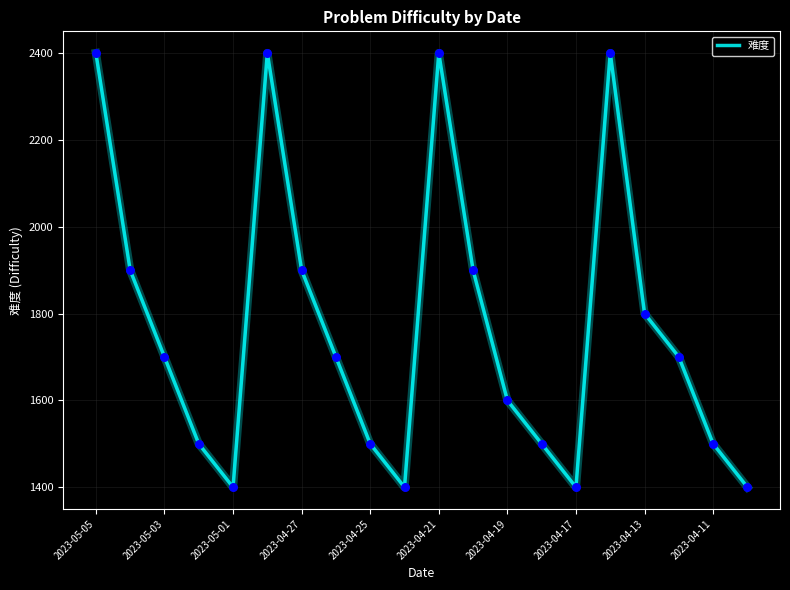

What is the greatest value displayed?

2400